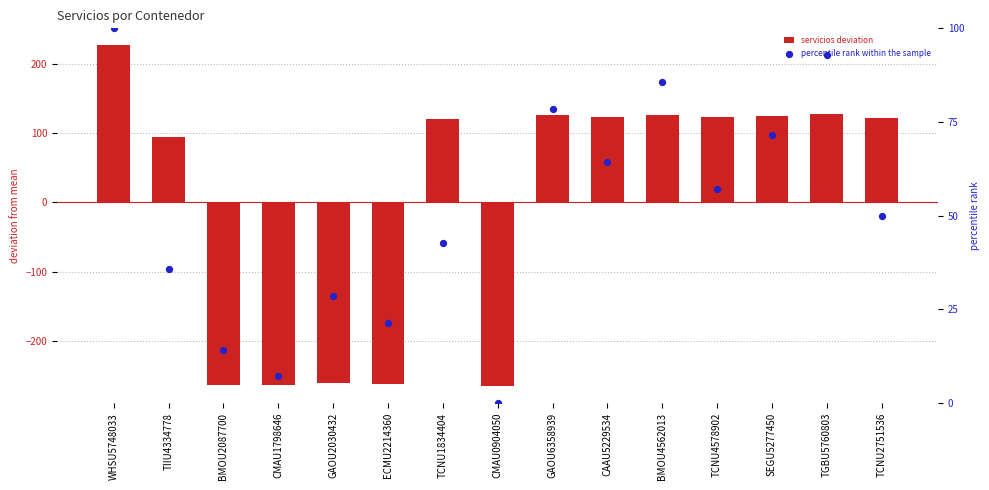

At how many categories does at least one series exceed -152?

15